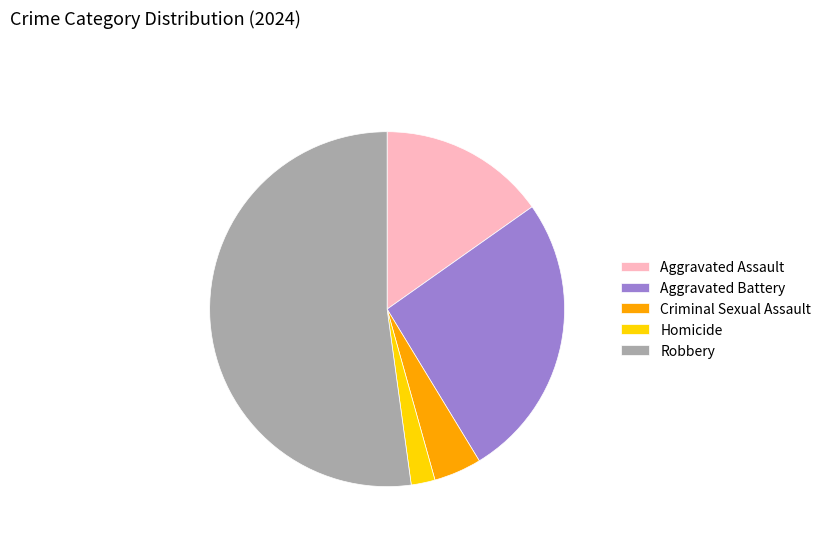

Which category has the smallest portion of the pie?

Homicide